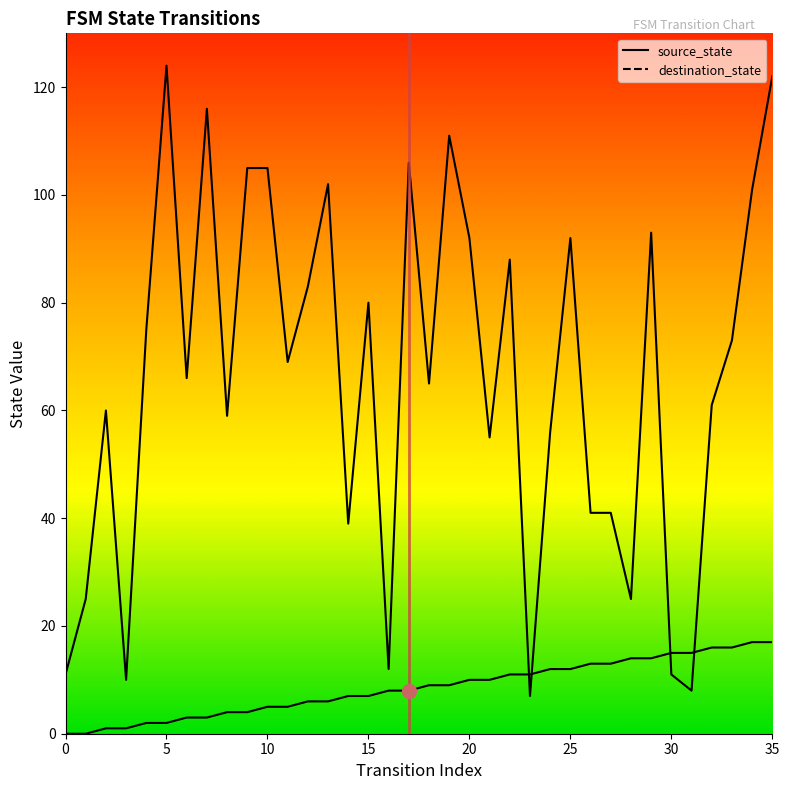

What is the label of the 12th point from the left?

11